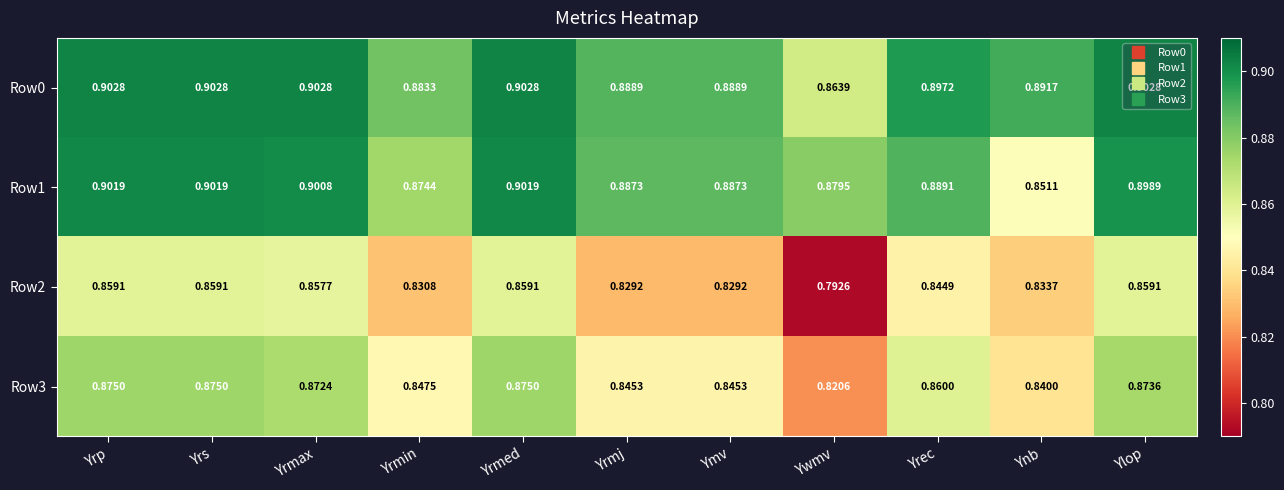

At Yrmax, list the series in order from largest to smallest.

Row0, Row1, Row3, Row2